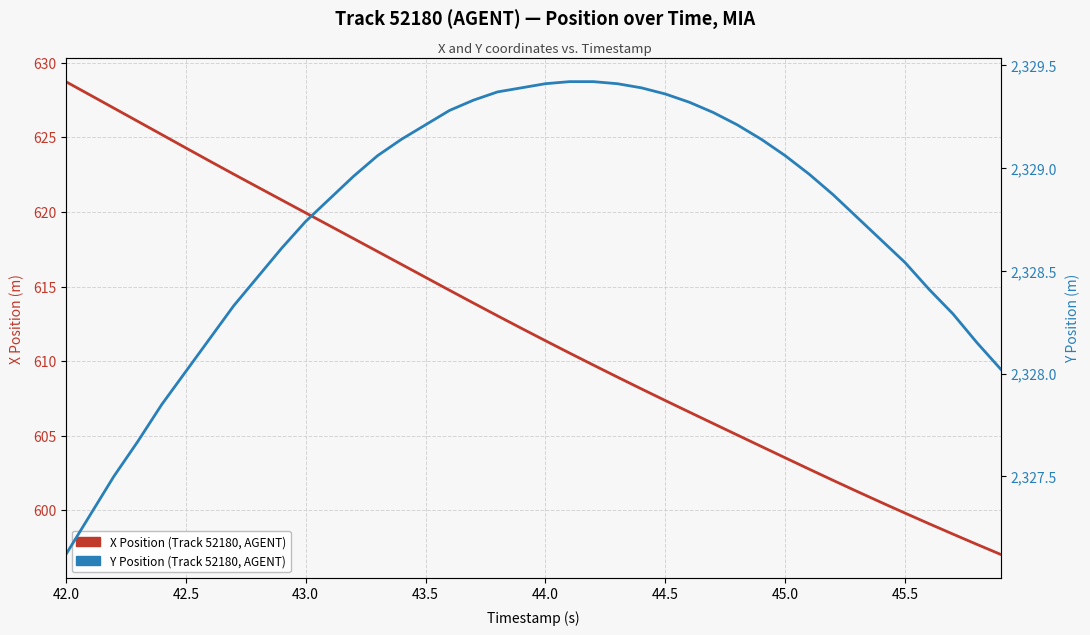

At how many categories does at least one series exceed 1918?

40